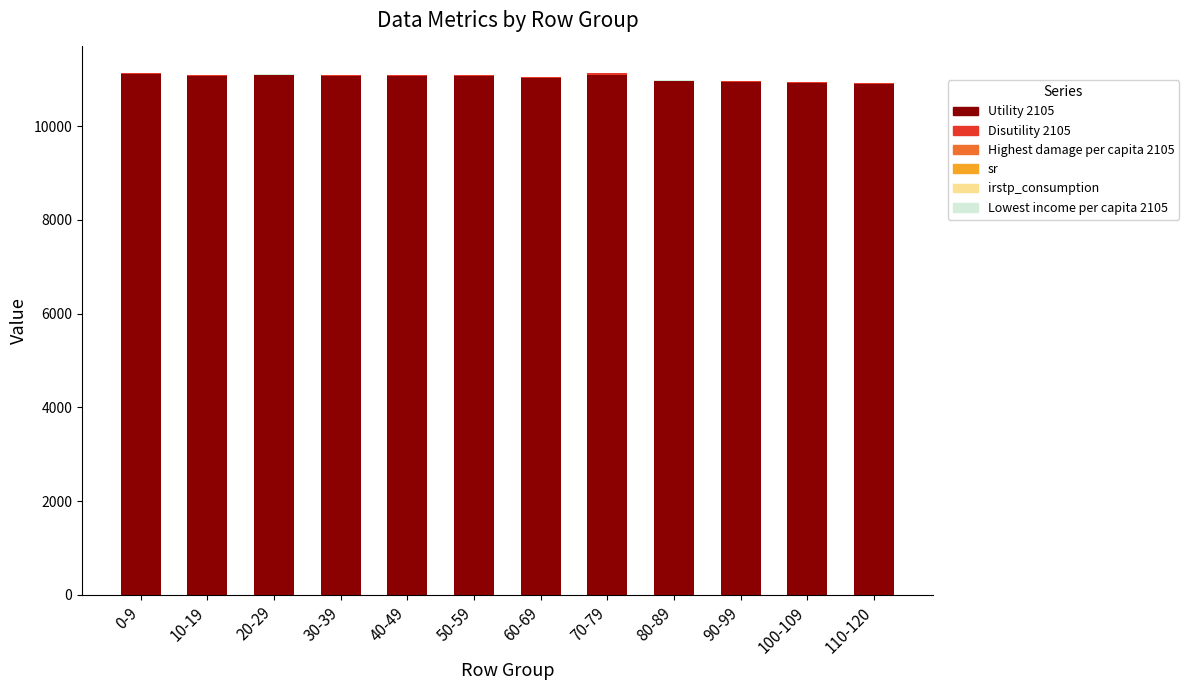

What is the highest value of the Utility 2105 series?

11107.0